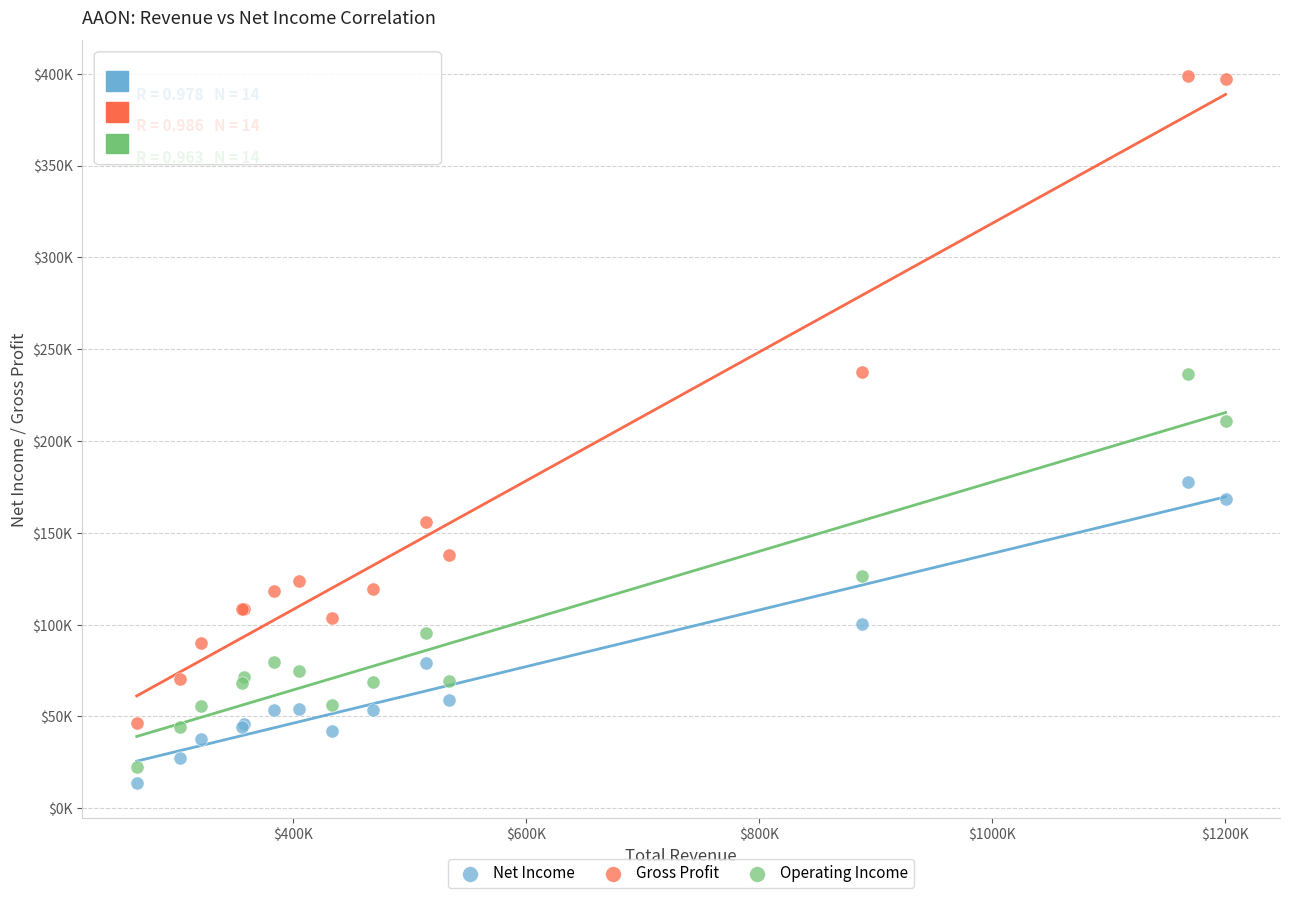

Which series contains the highest Y value?

Gross Profit